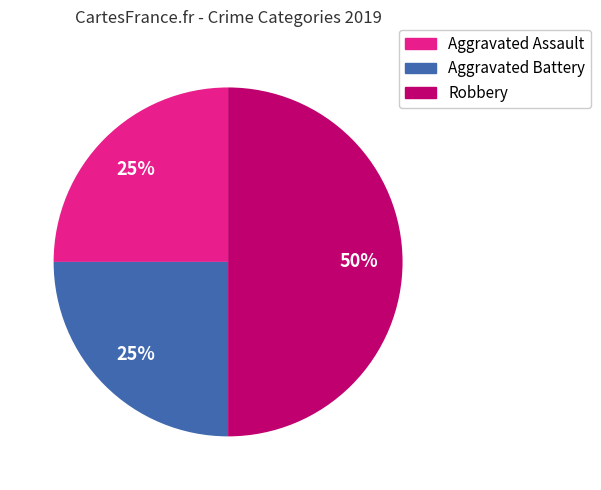

To the nearest percent, what is the average slice percentage?

33%